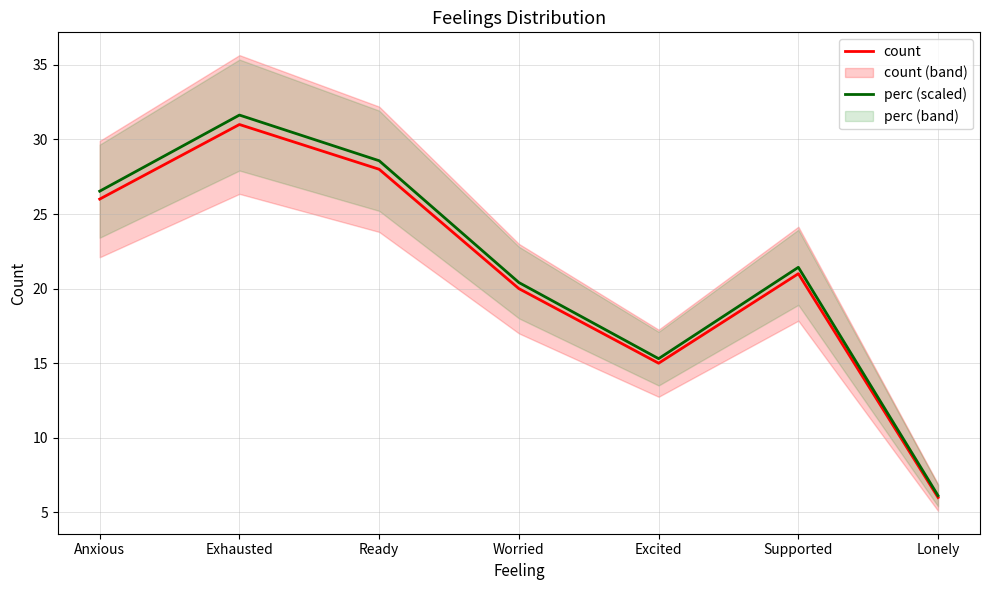

At which category is the sum across all series the highest?

Exhausted